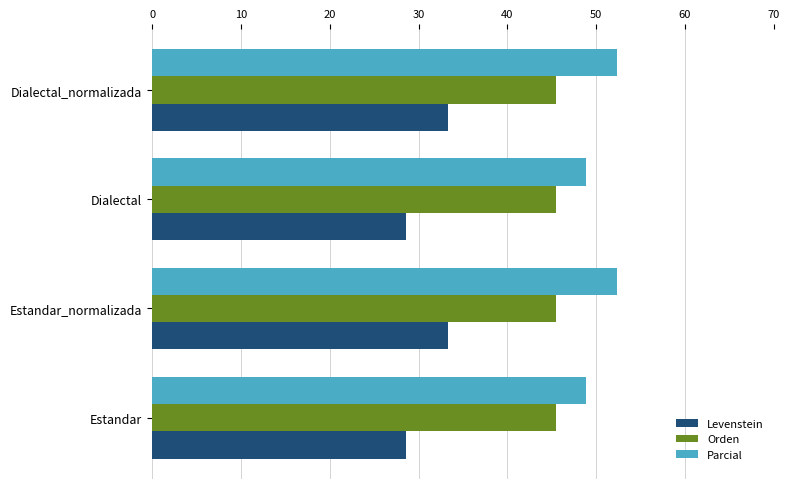

What is the maximum value for Parcial?

52.4